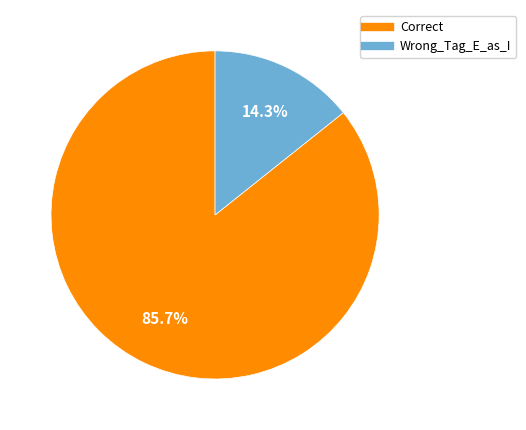

Is Correct the majority of the pie?

Yes